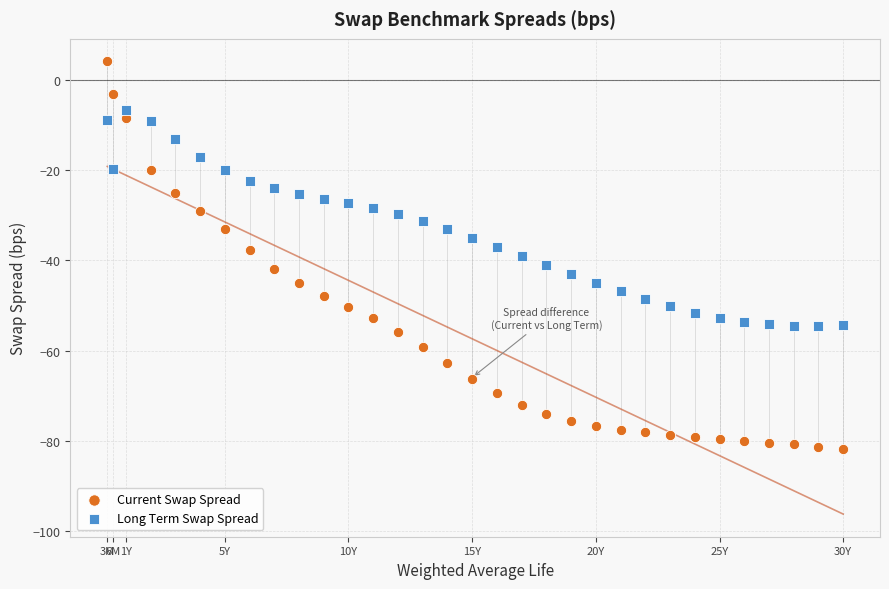

Which series has the largest Y range (max minus min)?

Current Swap Spread